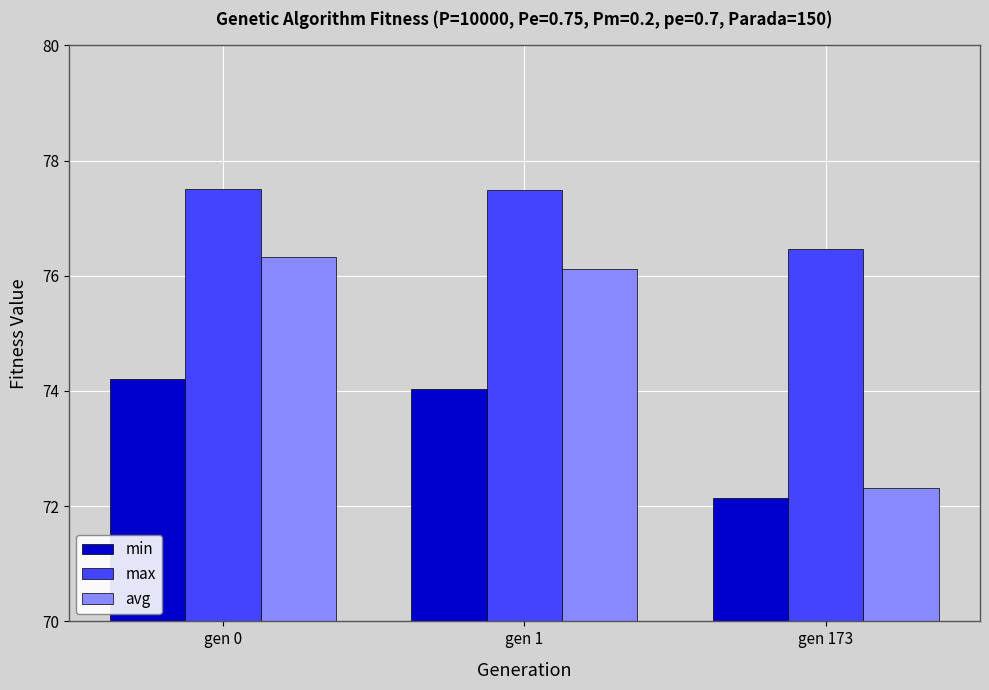

How many categories are shown in the chart?

3